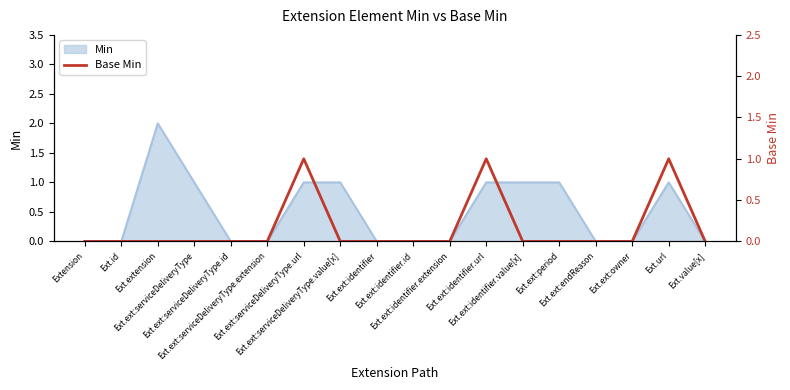

Reading left to right, extract all data points from this chart.

0	0	0	0	0	0	1	0	0	0	0	1	0	0	0	0	1	0